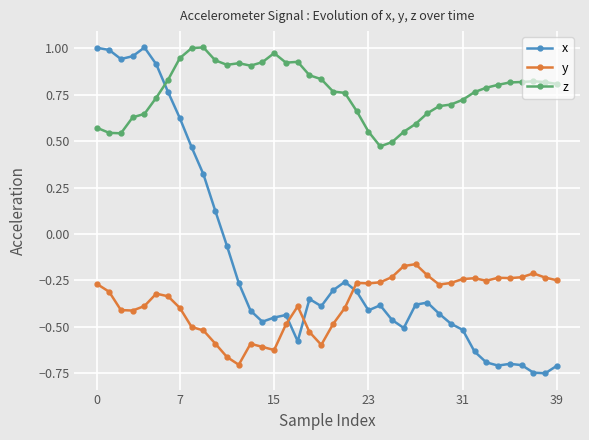

True or false: y and z intersect in this chart.

False